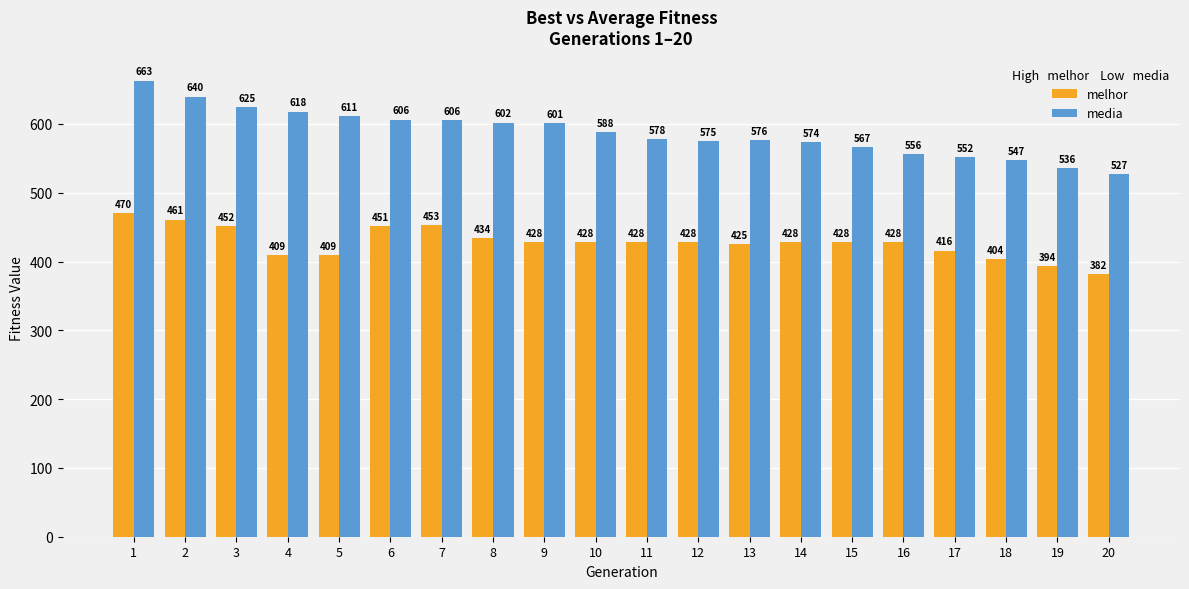

Which series changed the most between 13 and 15?

media